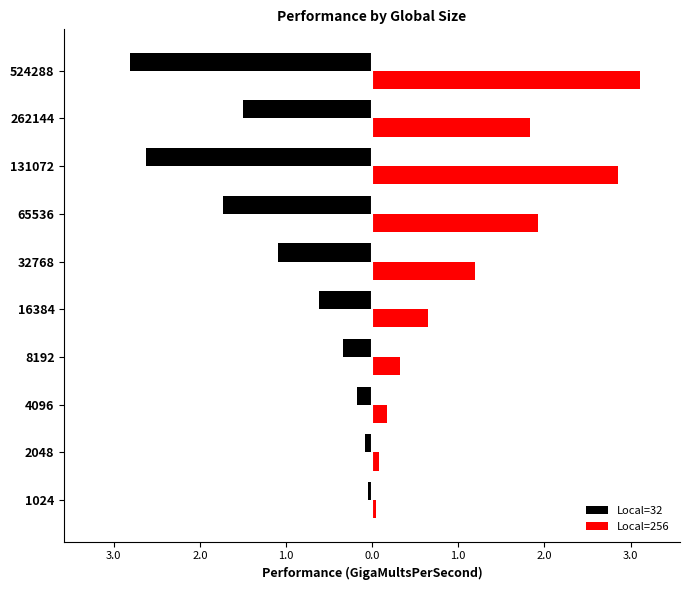

What is the difference between the maximum and minimum values in the Local=256 series?

3.1